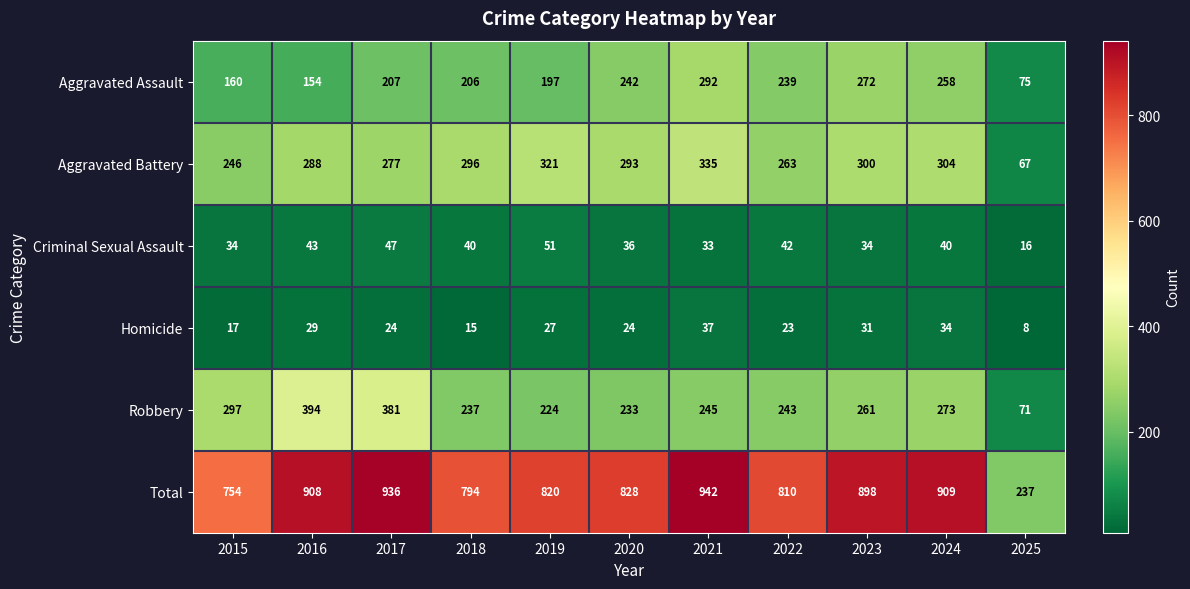

What is the difference between the Total values at 2023 and 2021?

44